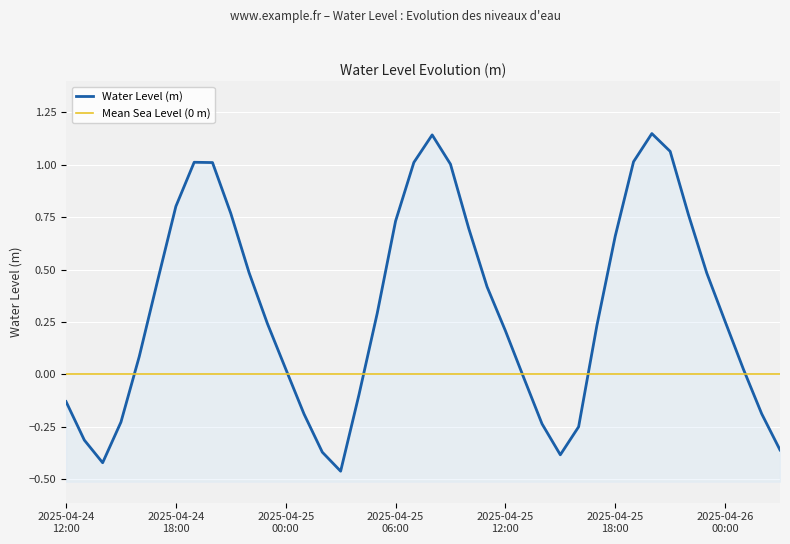

What are all the series names shown in the legend?

Water Level (m), Mean Sea Level (0 m)